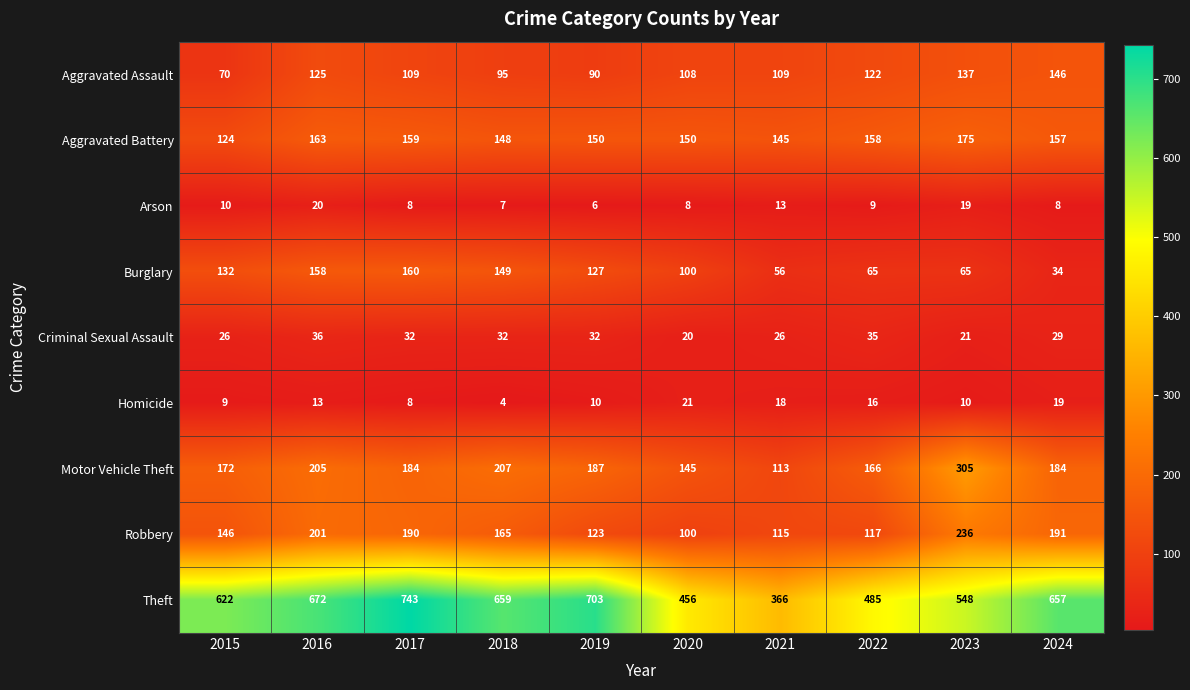

What is the sum of the Motor Vehicle Theft values at 2022 and 2017?

350